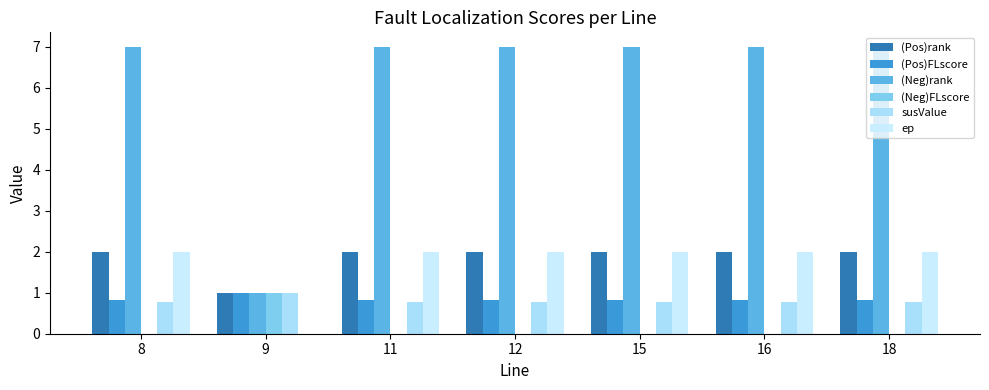

Reading left to right, list all the values displayed in this chart.

(Pos)rank: 8=2.0	9=1.0	11=2.0	12=2.0	15=2.0	16=2.0	18=2.0
(Pos)FLscore: 8=0.8	9=1.0	11=0.8	12=0.8	15=0.8	16=0.8	18=0.8
(Neg)rank: 8=7.0	9=1.0	11=7.0	12=7.0	15=7.0	16=7.0	18=7.0
(Neg)FLscore: 8=0.0	9=1.0	11=0.0	12=0.0	15=0.0	16=0.0	18=0.0
susValue: 8=0.8	9=1.0	11=0.8	12=0.8	15=0.8	16=0.8	18=0.8
ep: 8=2.0	9=0.0	11=2.0	12=2.0	15=2.0	16=2.0	18=2.0